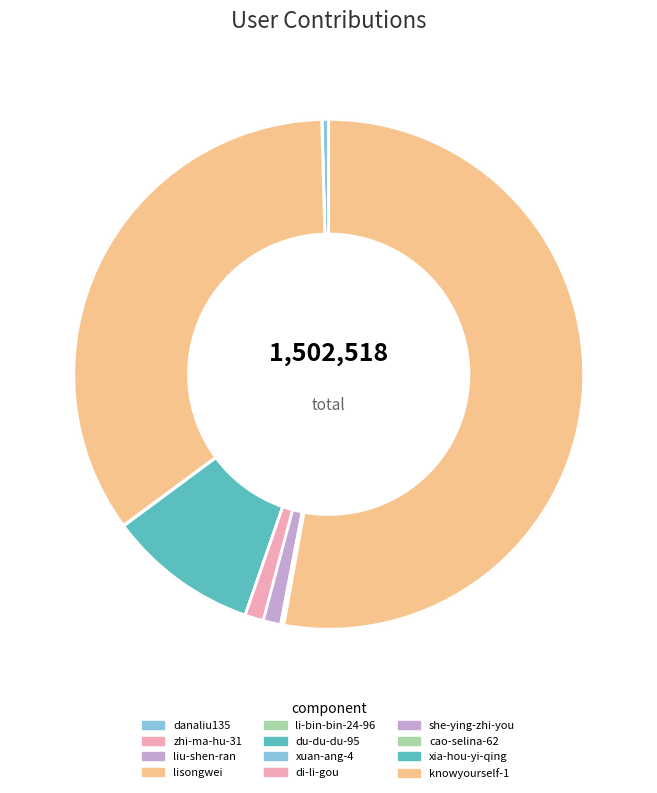

To the nearest percent, what is the average slice percentage?

8%